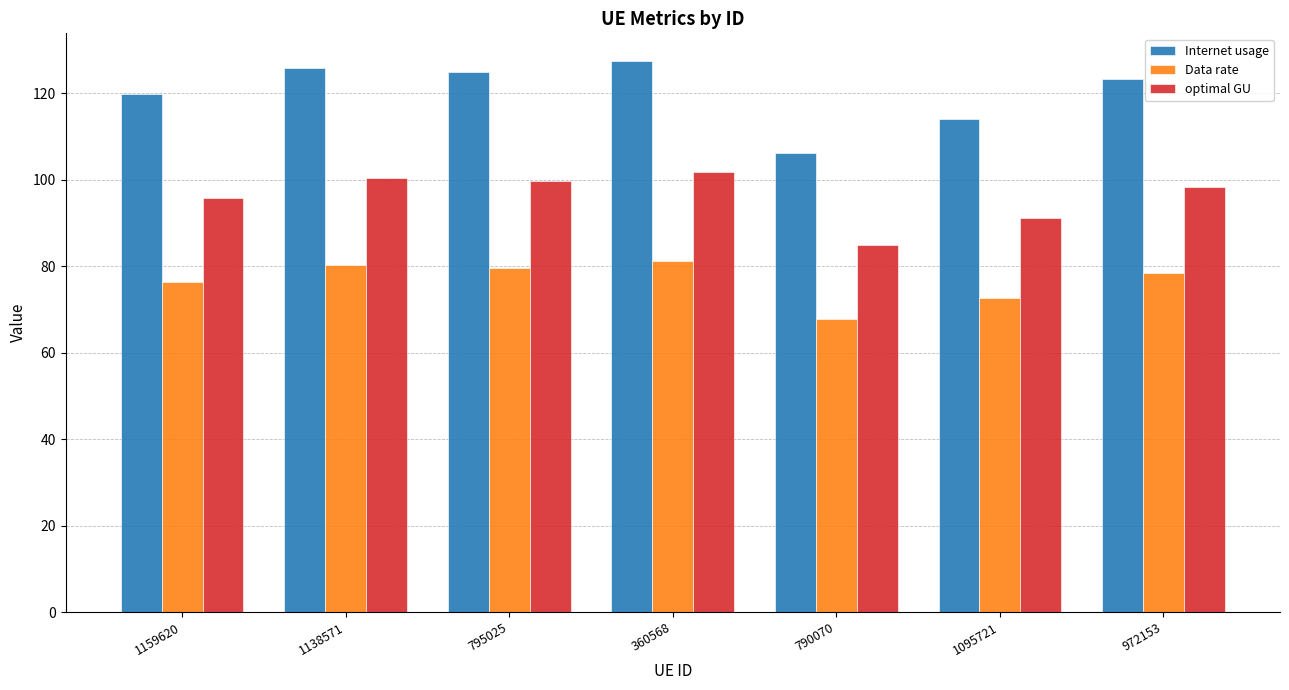

Which series has the largest total across all categories?

Internet usage